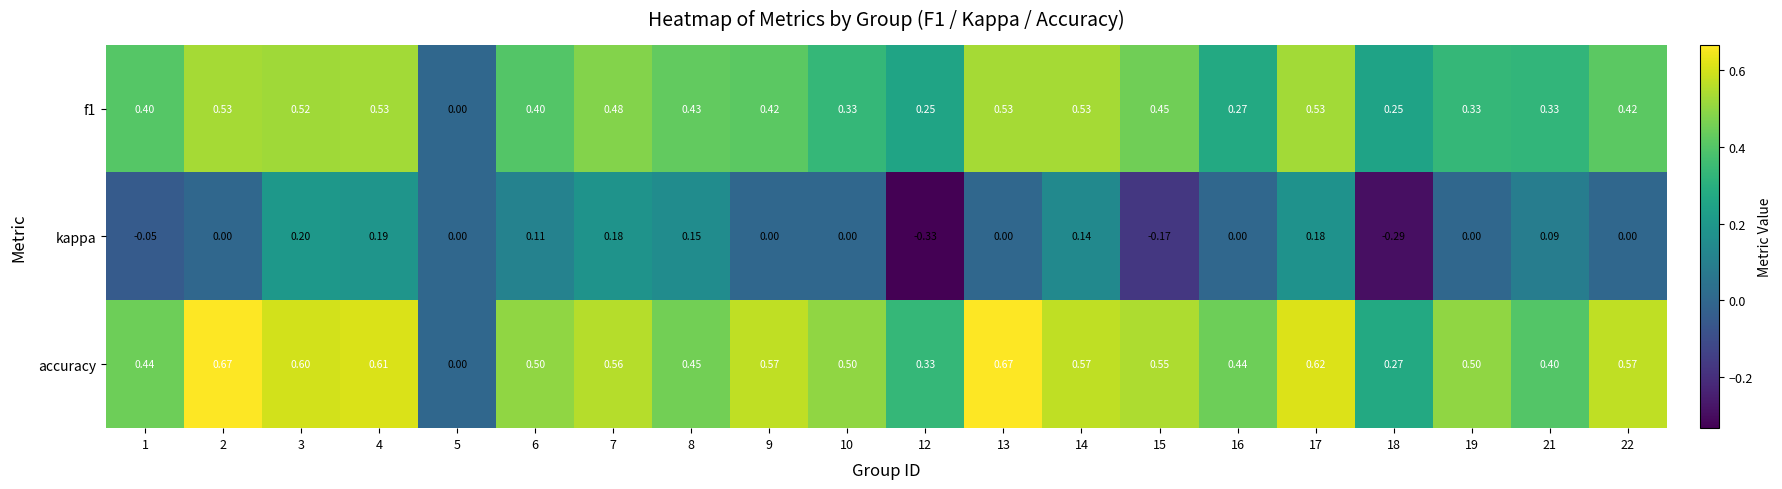

Which series has the largest total across all categories?

accuracy